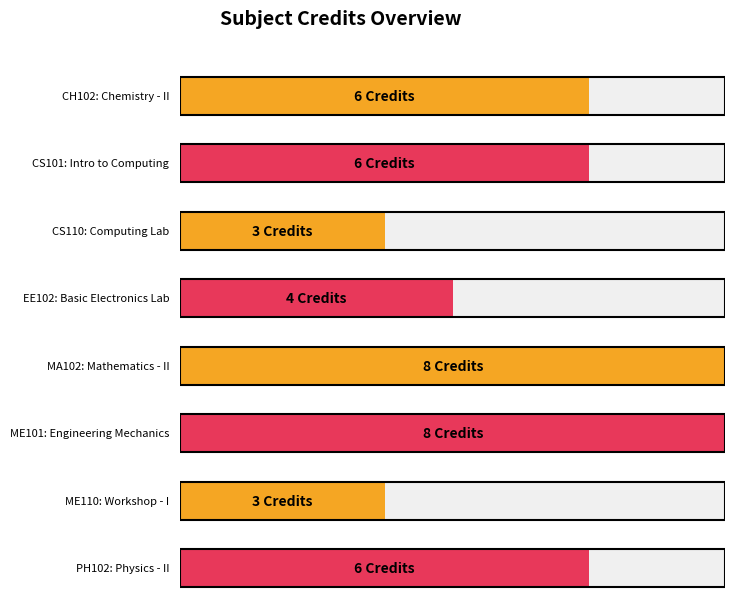

Count the values in the range 4 to 8.

6